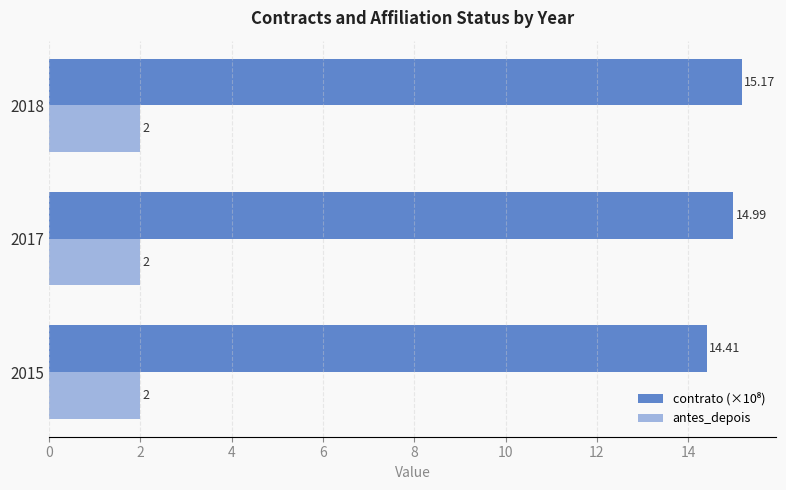

What is the spread (max minus min) of values at 2017?

13.0